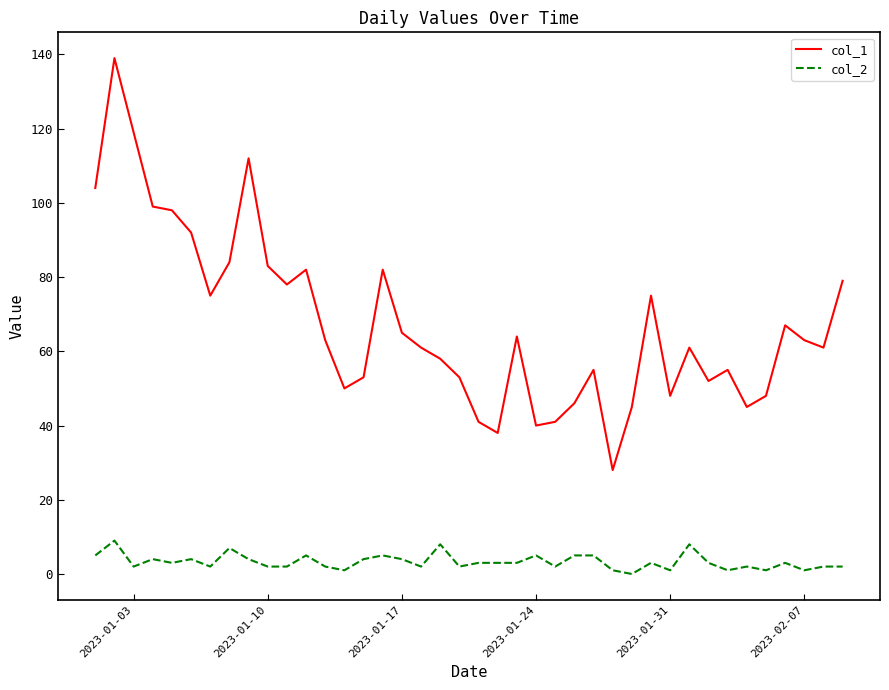

True or false: col_2 and col_1 intersect in this chart.

False